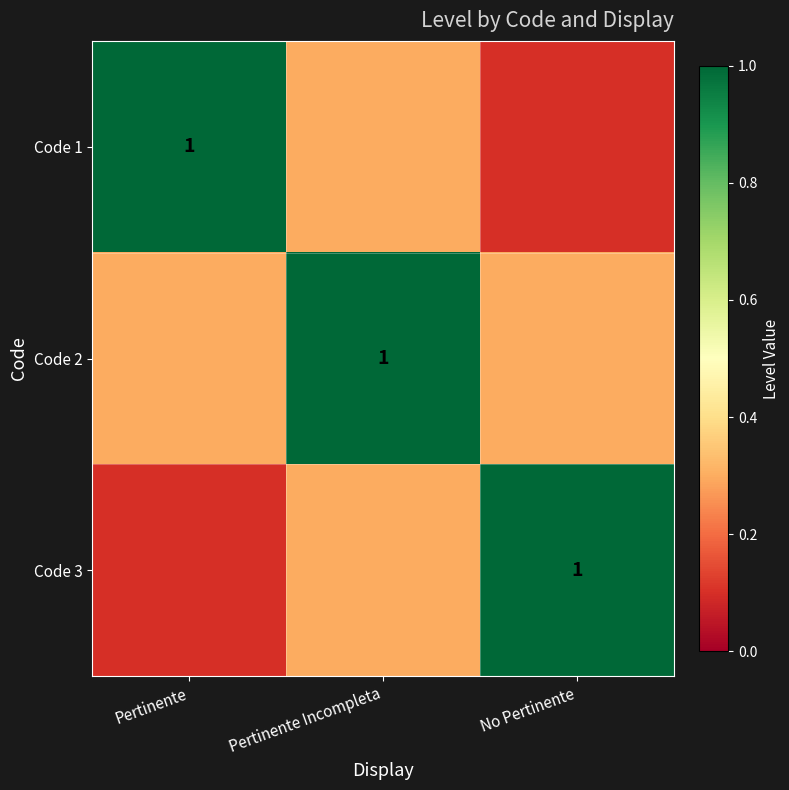

At how many categories does at least one series exceed 0?

3